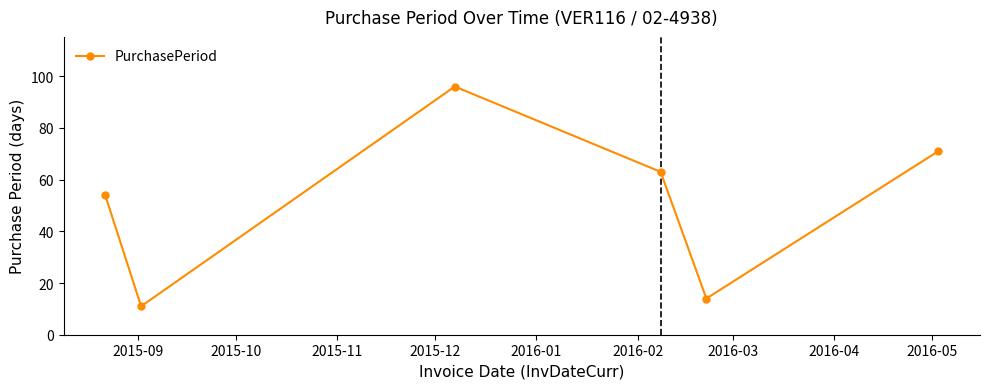

Reading left to right, transcribe all the data shown in this chart.

54	11	96	63	14	71